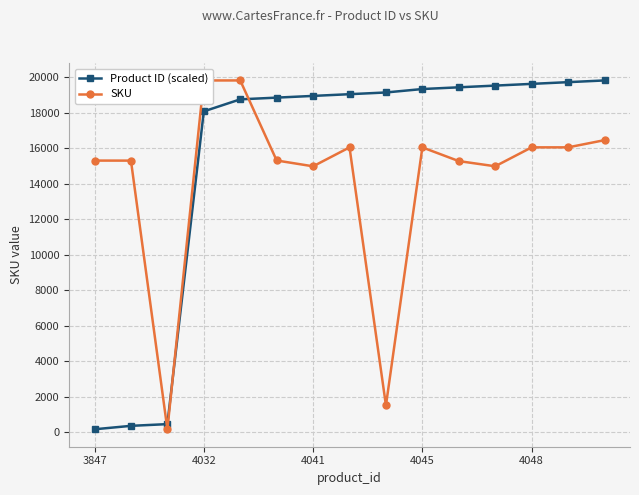

What is the difference between the maximum and minimum values in the SKU series?

19662.0